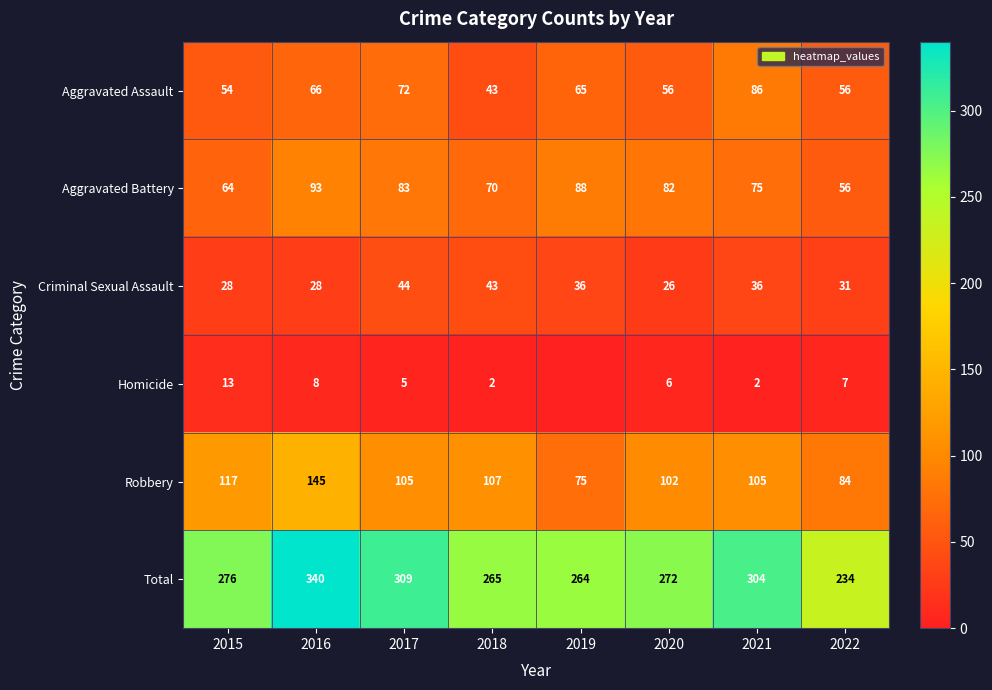

Is it true that Aggravated Battery equals 142 at 2017?

False